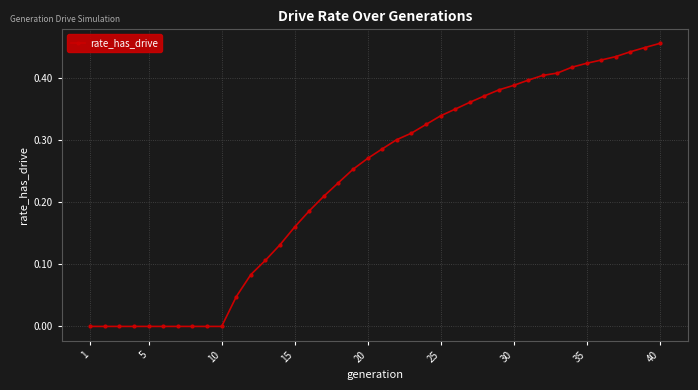

How many lines are shown in the chart?

1